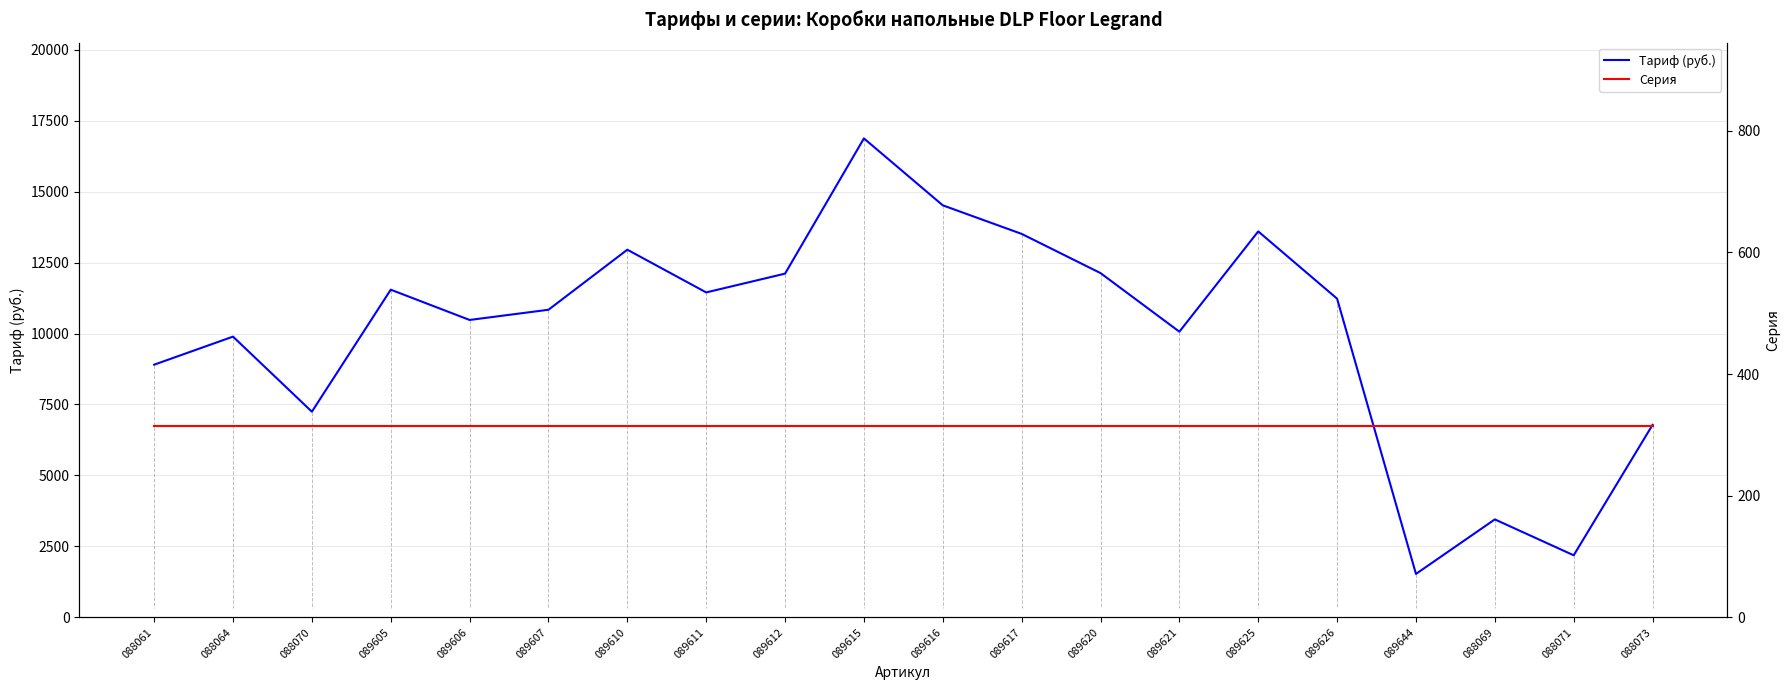

What is the label of the 7th point from the left?

089610